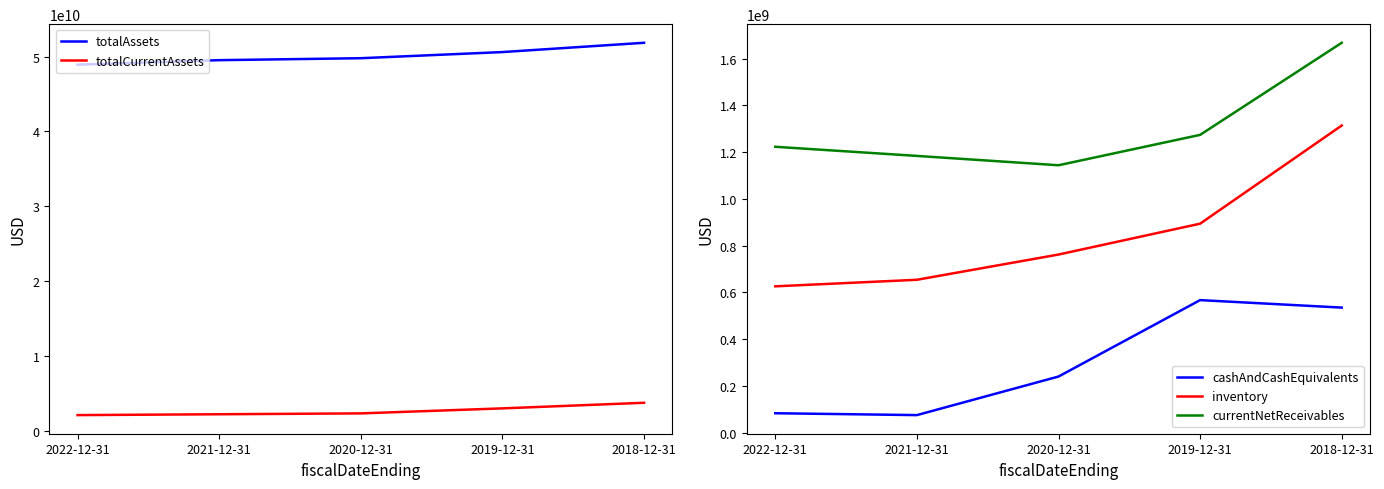

How many lines are shown in the chart?

5